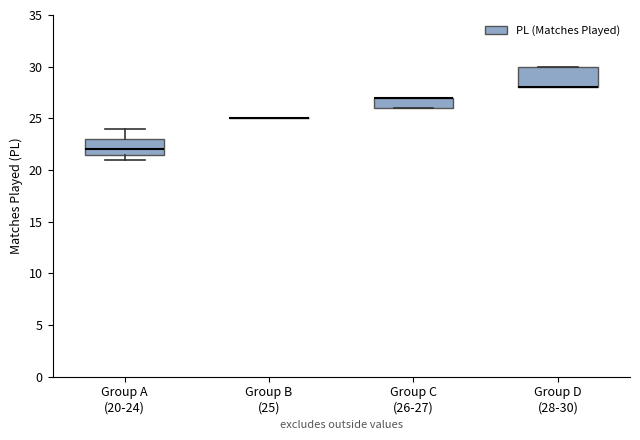

Reading left to right, read every box against the y-axis: the position of its median line, the range the box covers, and the ends of its whiskers. The values are not printed on the chart, so give them approximately, as read against the axis.

Group A (20-24): median 22.0, box 21.5 to 23.0, whiskers 21.0 to 24.0
Group B (25): box collapsed to a line at 25.0, whiskers 25.0 to 25.0
Group C (26-27): median 27.0 (drawn on the box's upper edge), box 26.0 to 27.0, whiskers 26.0 to 27.0
Group D (28-30): median 28.0 (drawn on the box's lower edge), box 28.0 to 30.0, whiskers 28.0 to 30.0